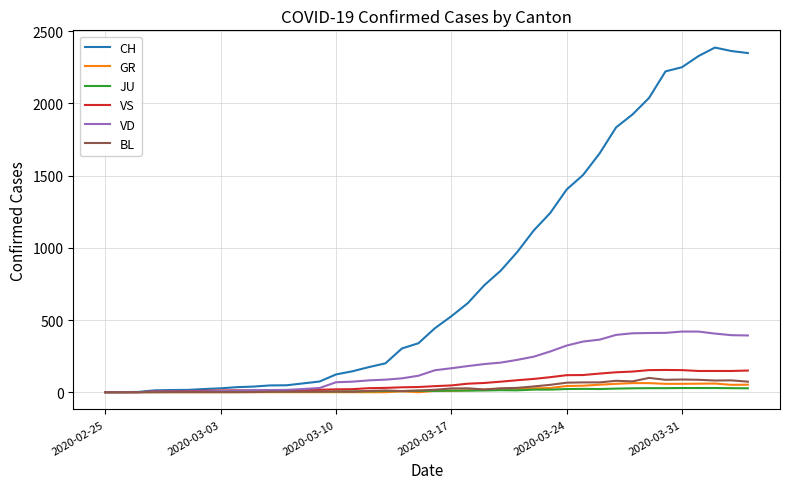

Does the chart display data point markers on the line(s)?

No